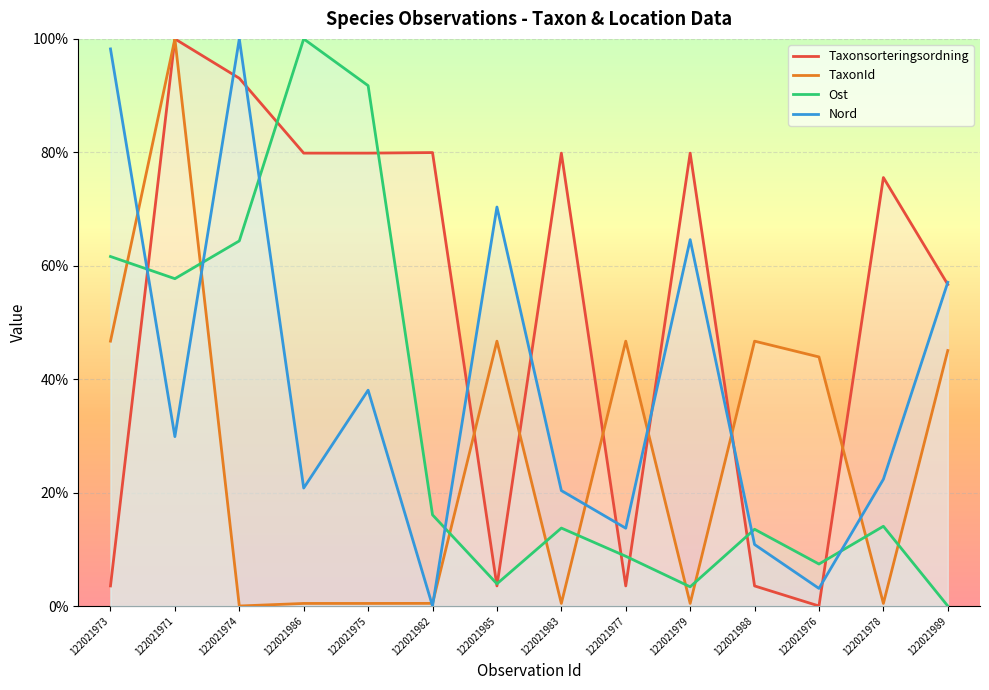

Rank the categories by Nord value from lowest to highest.

122021982, 122021976, 122021988, 122021977, 122021983, 122021986, 122021978, 122021971, 122021975, 122021989, 122021979, 122021985, 122021973, 122021974